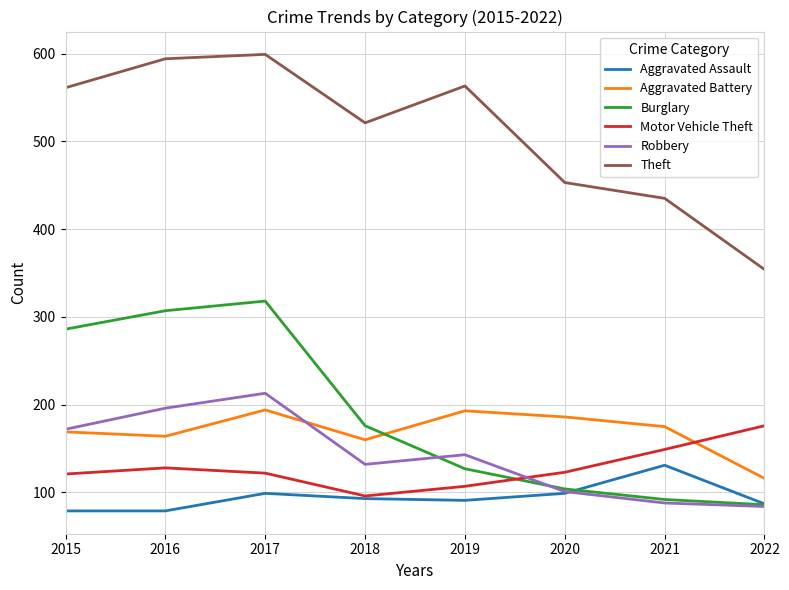

Read the Aggravated Assault value at 2021, to the nearest 5.

130